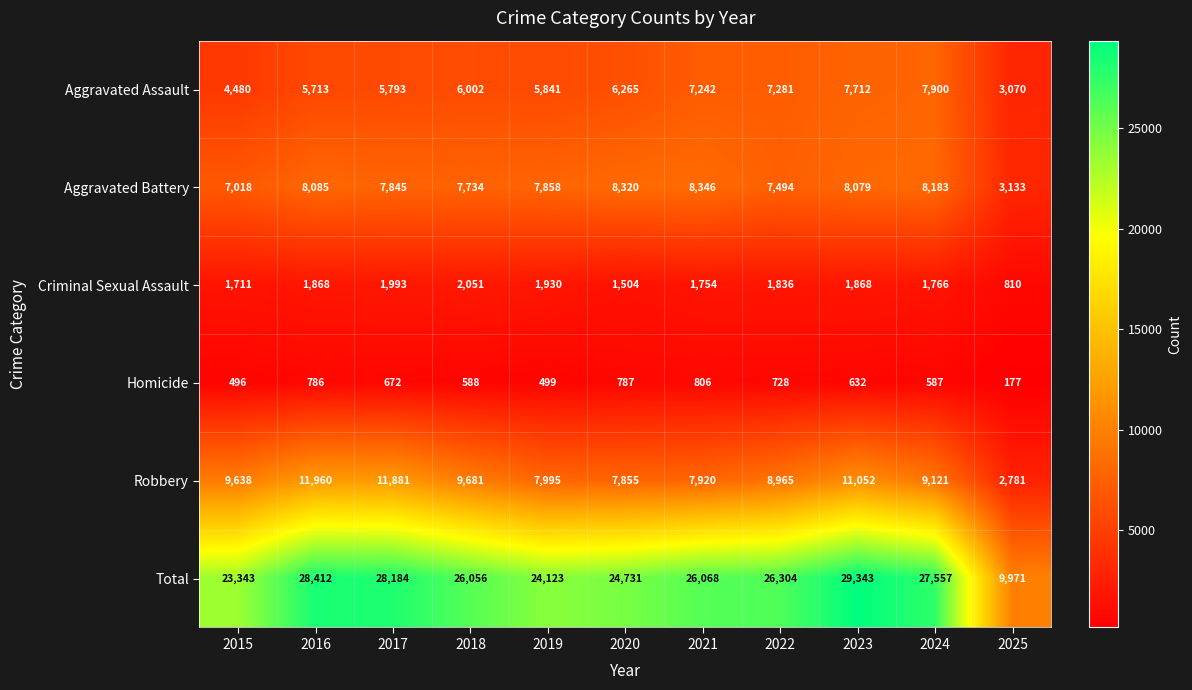

What is the smallest value displayed?

177